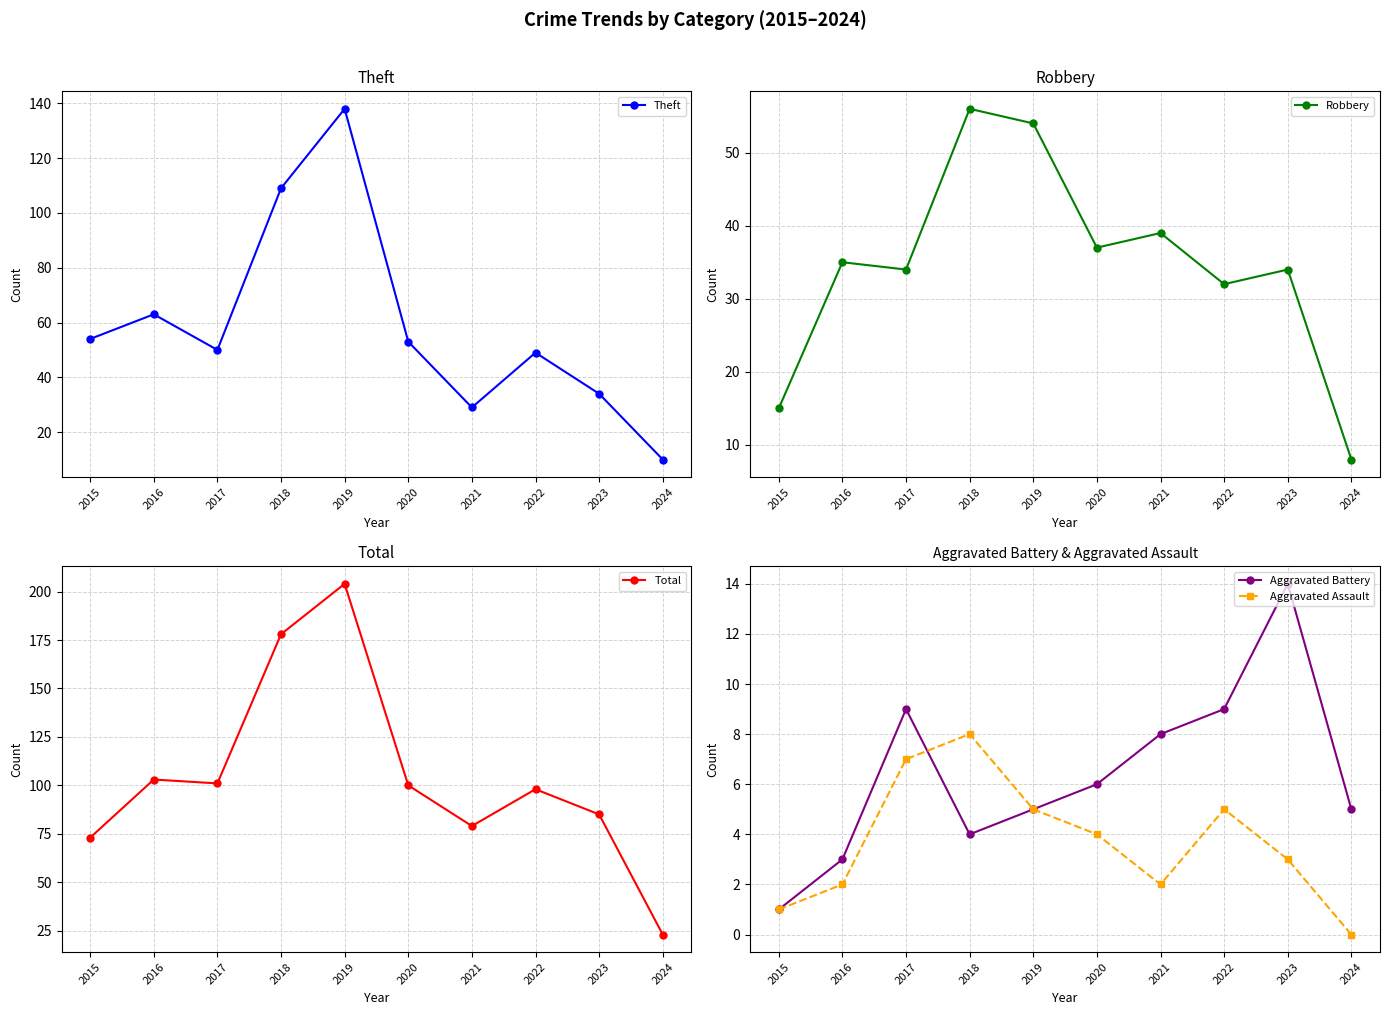

What is the average value of the Aggravated Battery series?

6